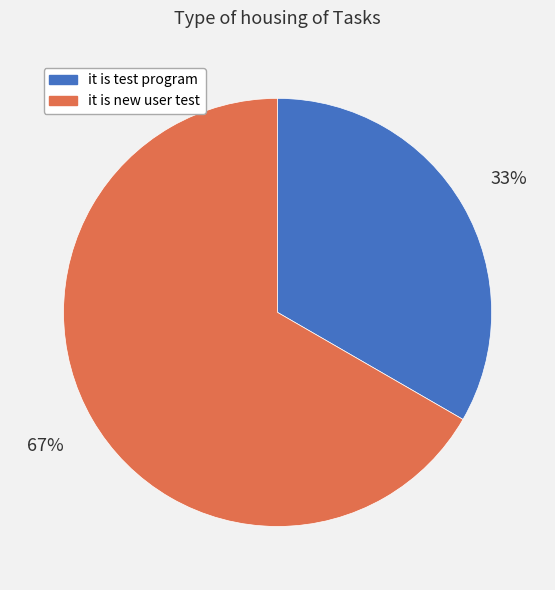

Which has a higher value, it is new user test or it is test program?

it is new user test